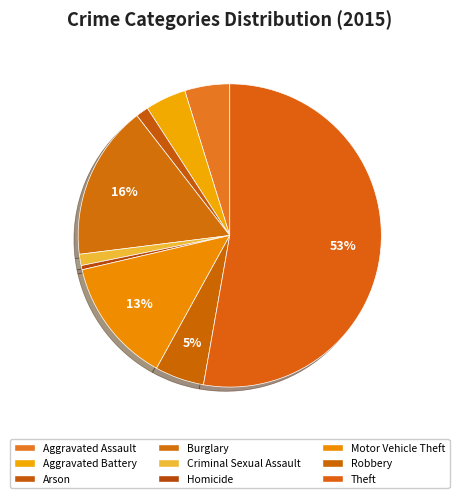

Which has a higher value, Theft or Criminal Sexual Assault?

Theft